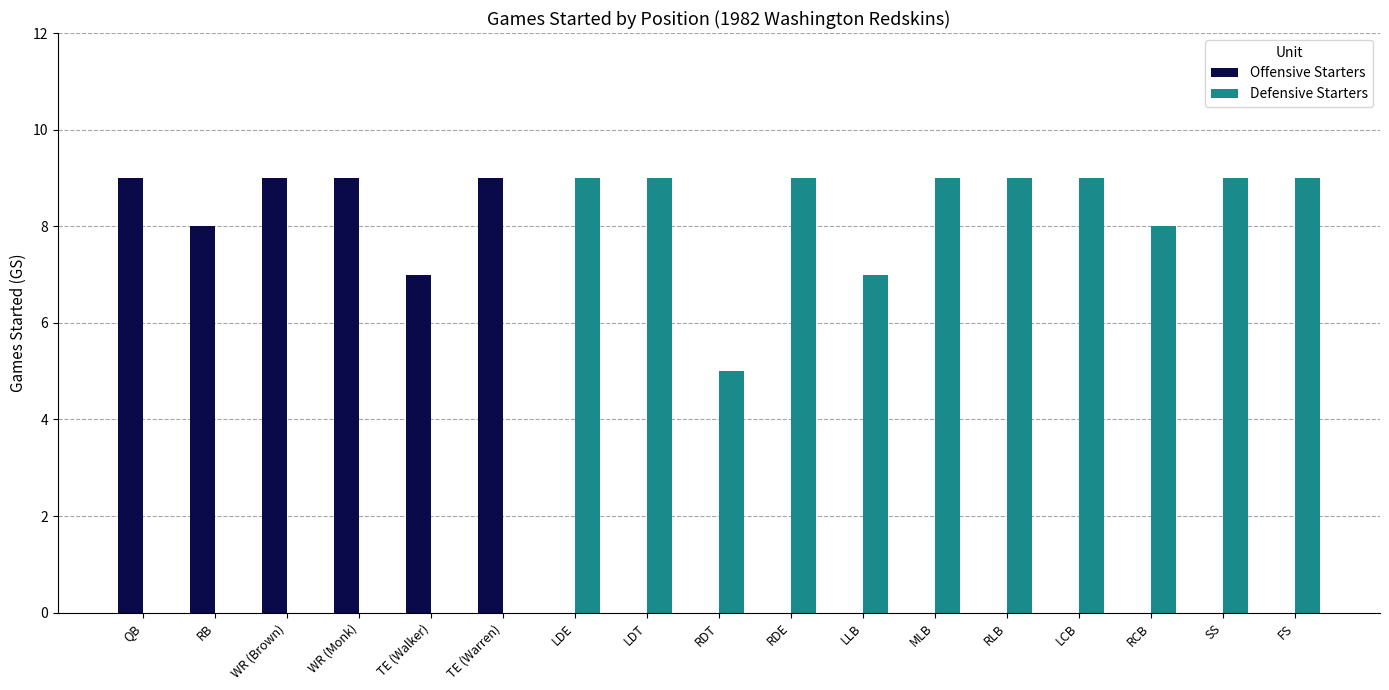

Which series has the largest total across all categories?

Defensive Starters